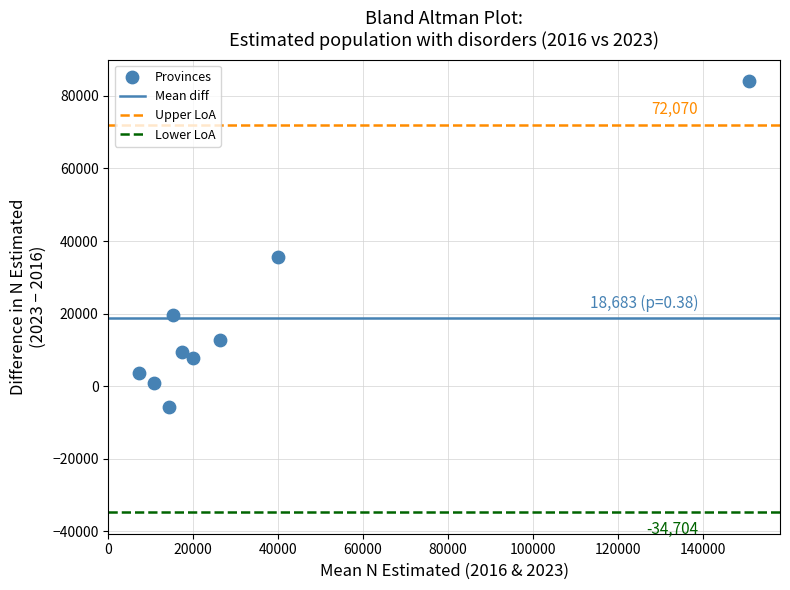

What is the average Y value?

18683